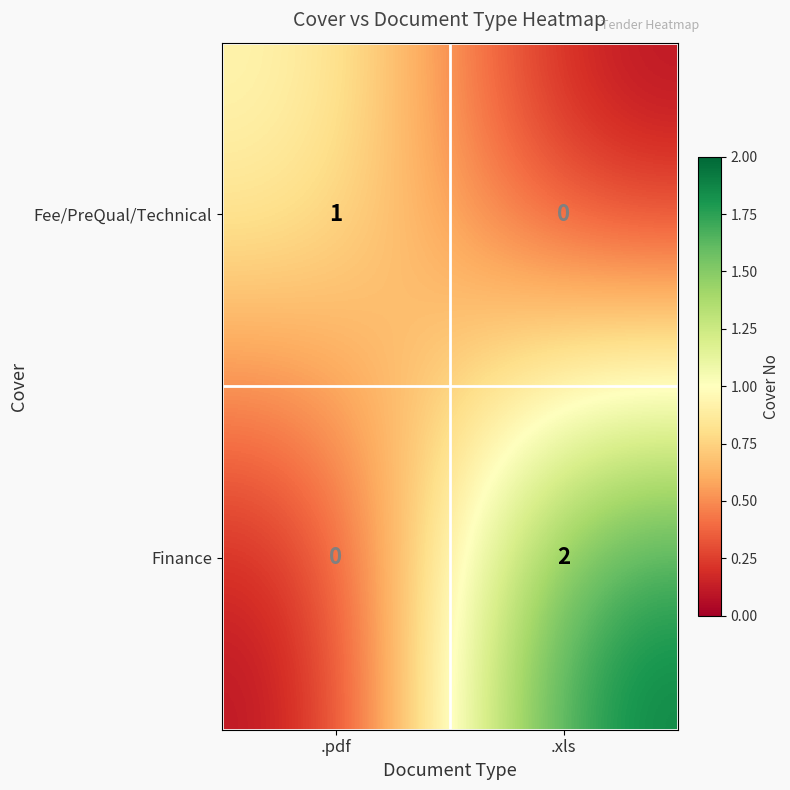

Rank the series by their average value, from highest to lowest.

Finance, Fee/PreQual/Technical